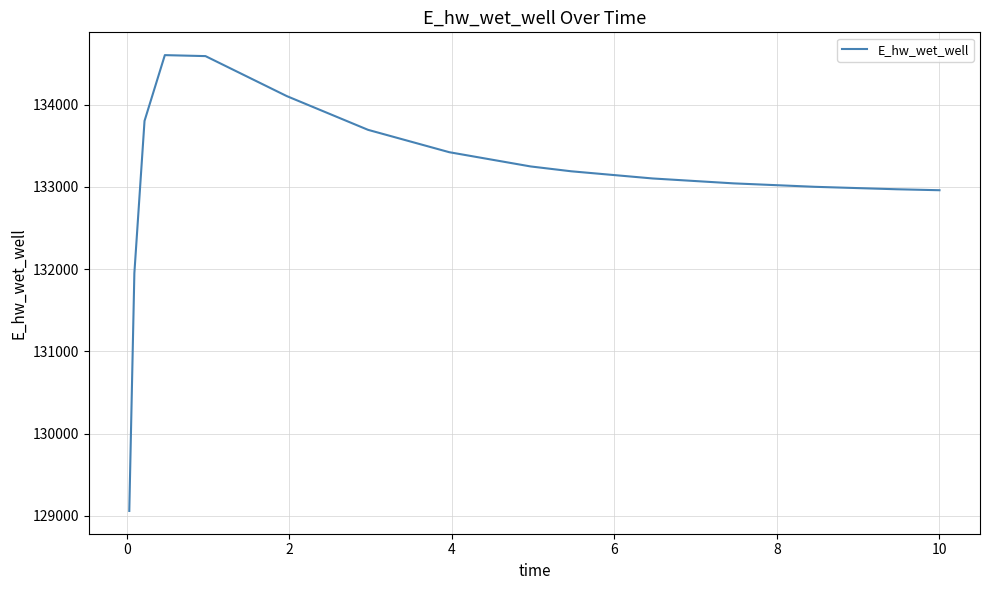

What is the greatest value displayed?

134601.6